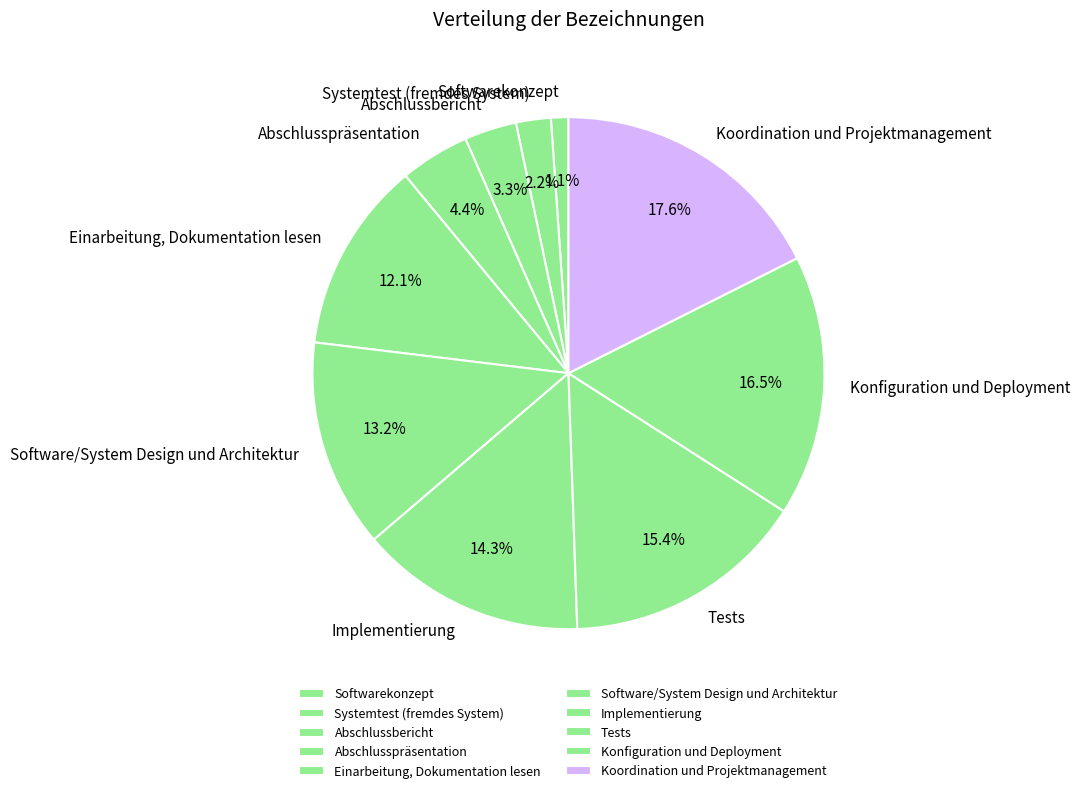

What is the ratio of the value at Abschlusspräsentation to the value at Einarbeitung, Dokumentation lesen?

0.4